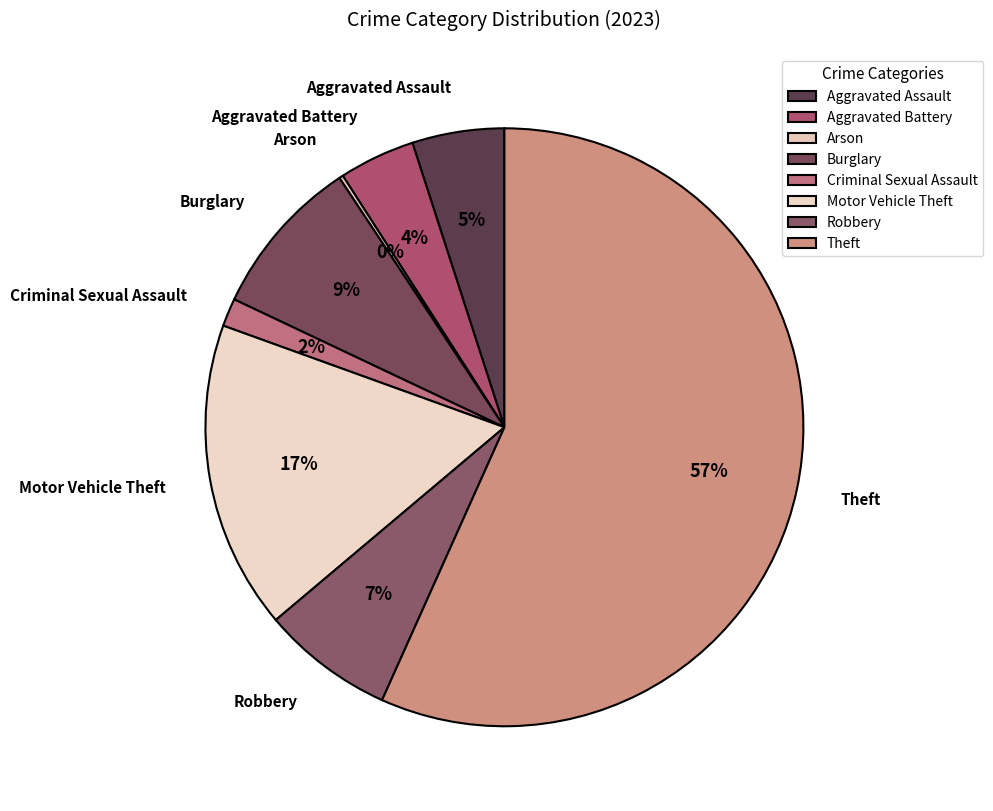

True or false: Criminal Sexual Assault accounts for 2% of the total.

True